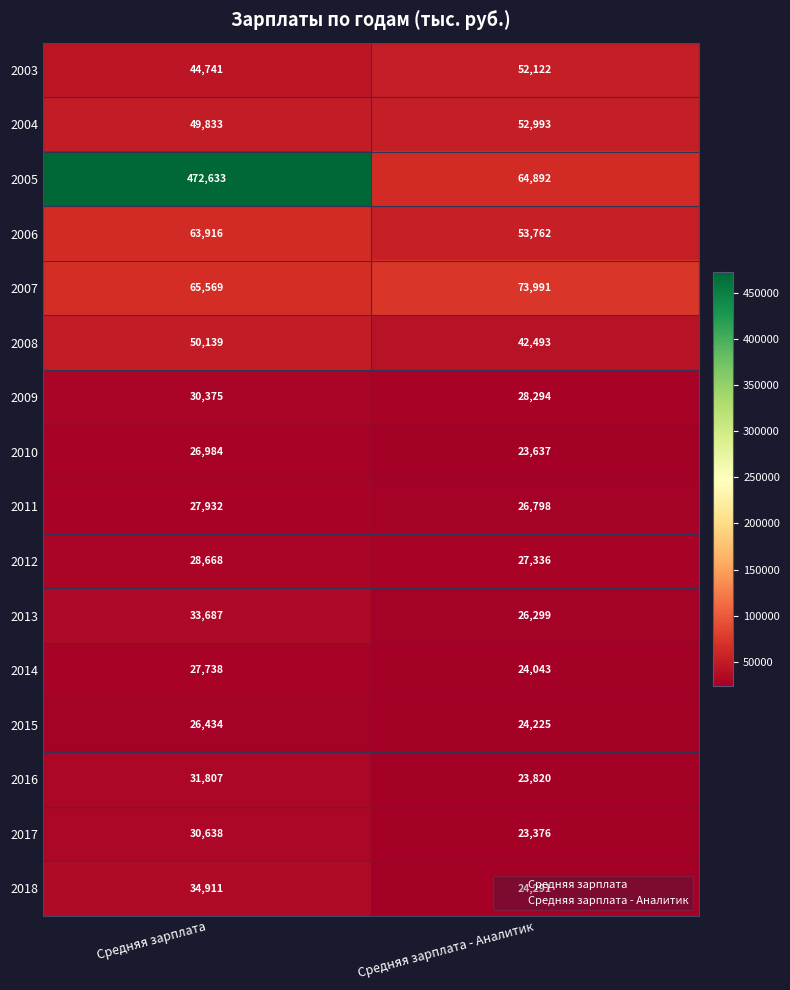

What is the difference between the maximum and minimum values in the 2004 series?

3160